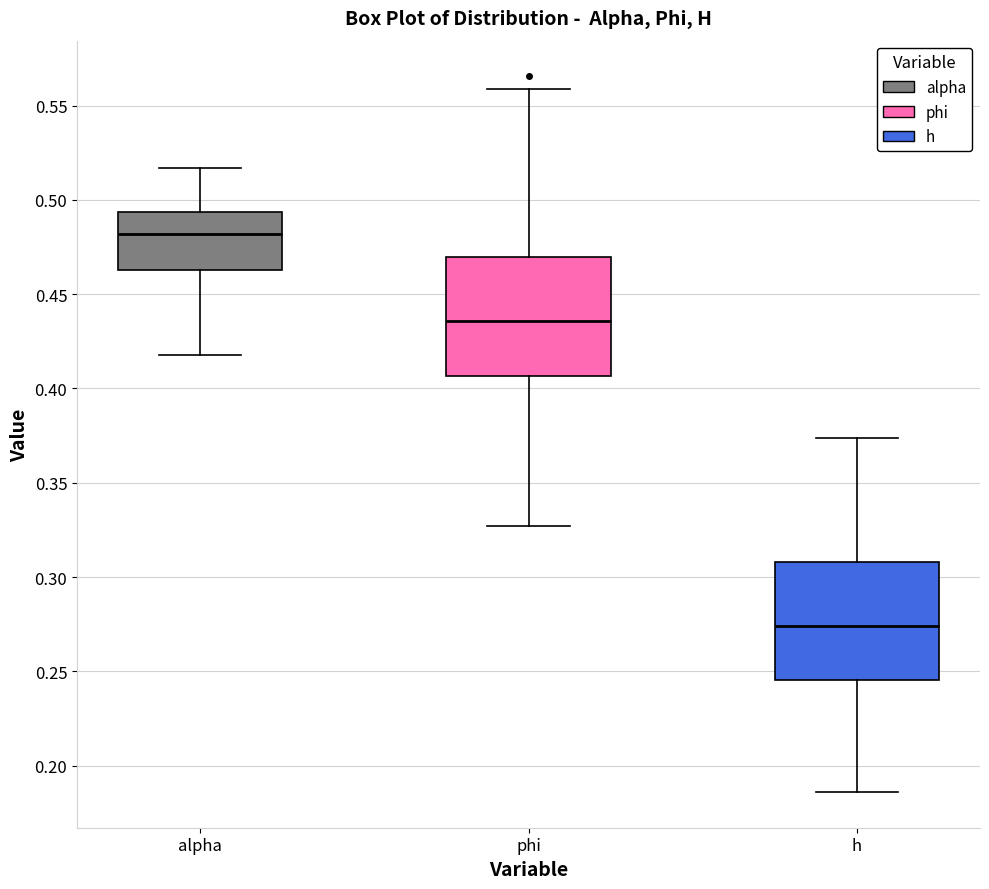

Where does the upper whisker of the box for phi end on the y-axis? The values are not printed on the chart, so give them approximately, as read against the axis.

0.560